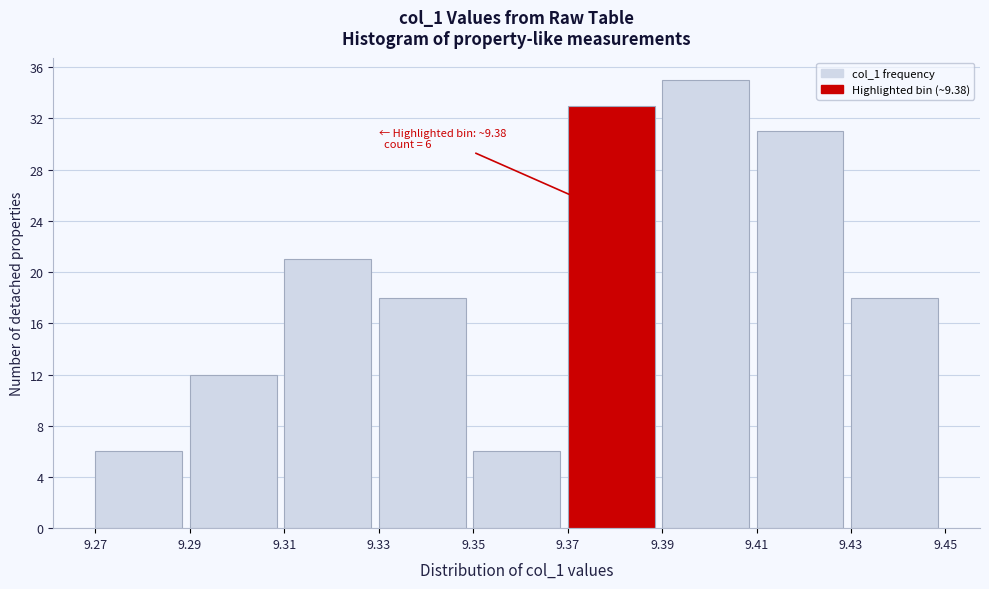

Which range on the x-axis has the tallest bar?

9.39 to 9.41